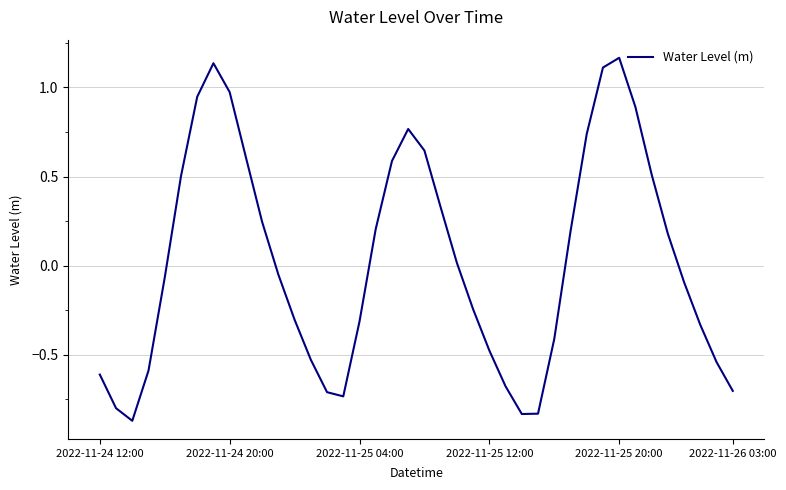

How many categories are shown in the chart?

40